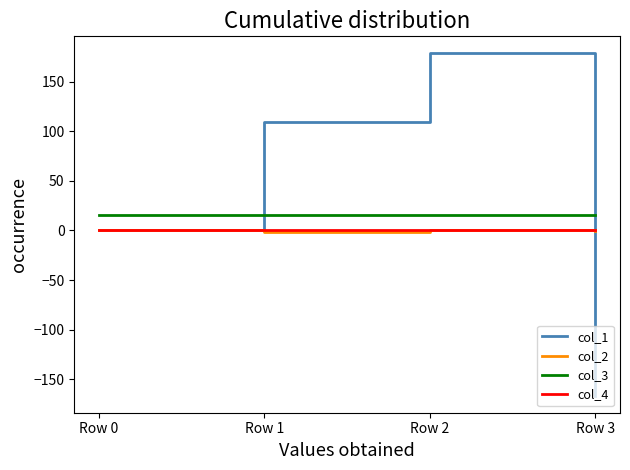

How many series are shown in this chart?

4